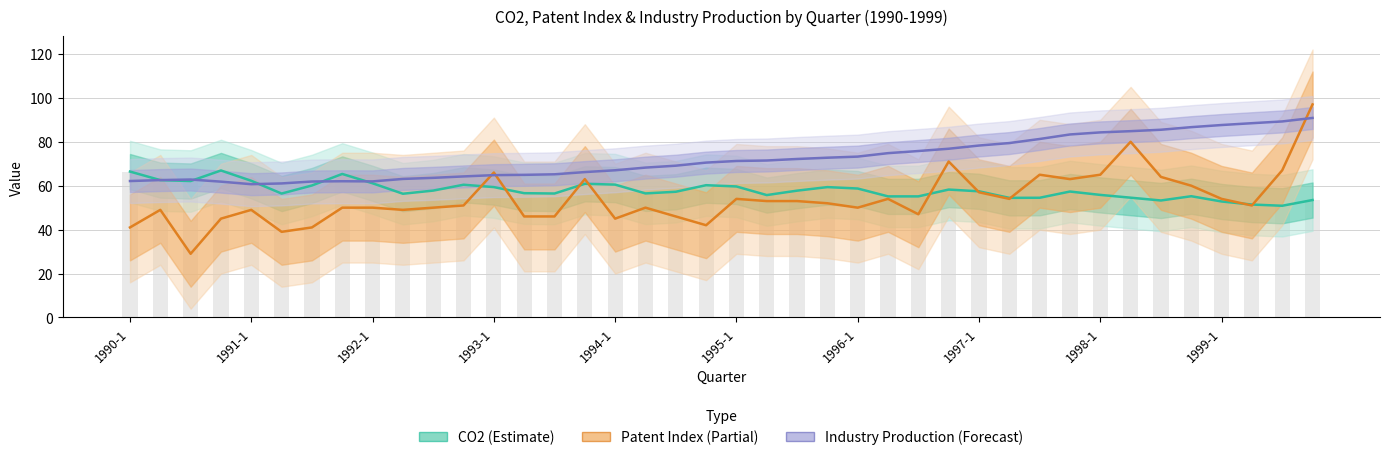

What are all the series names shown in the legend?

CO2 (Estimate), Patent Index (Partial), Industry Production (Forecast)